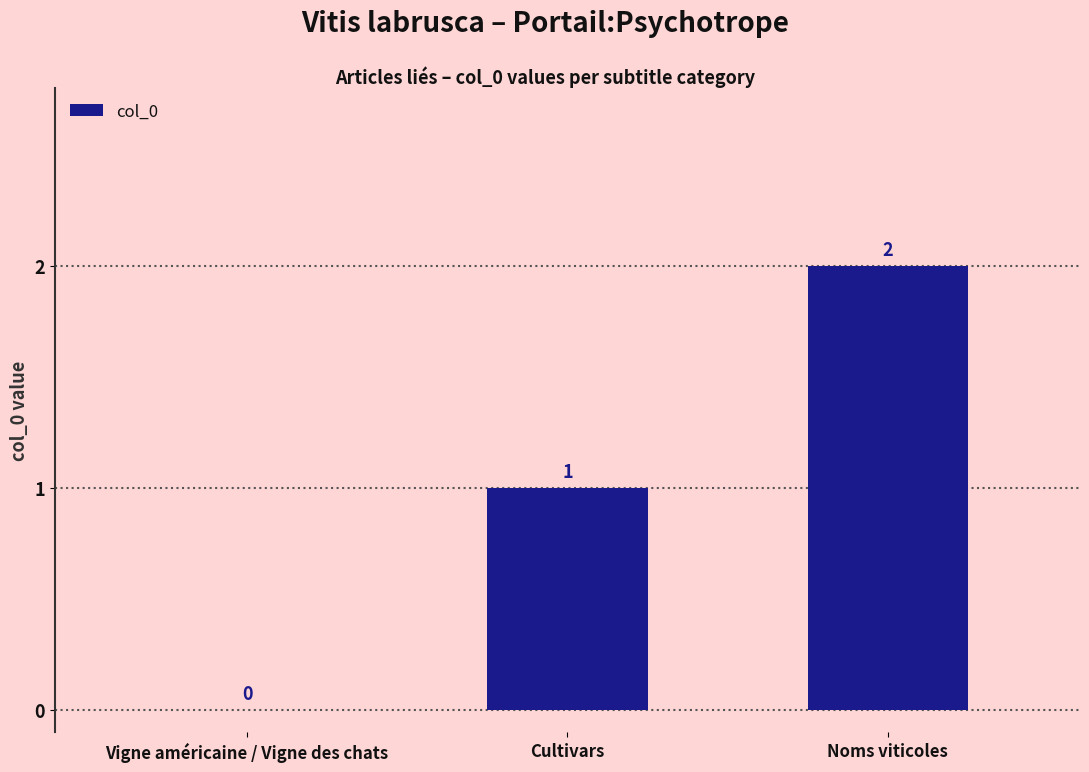

Are the bars horizontal?

No